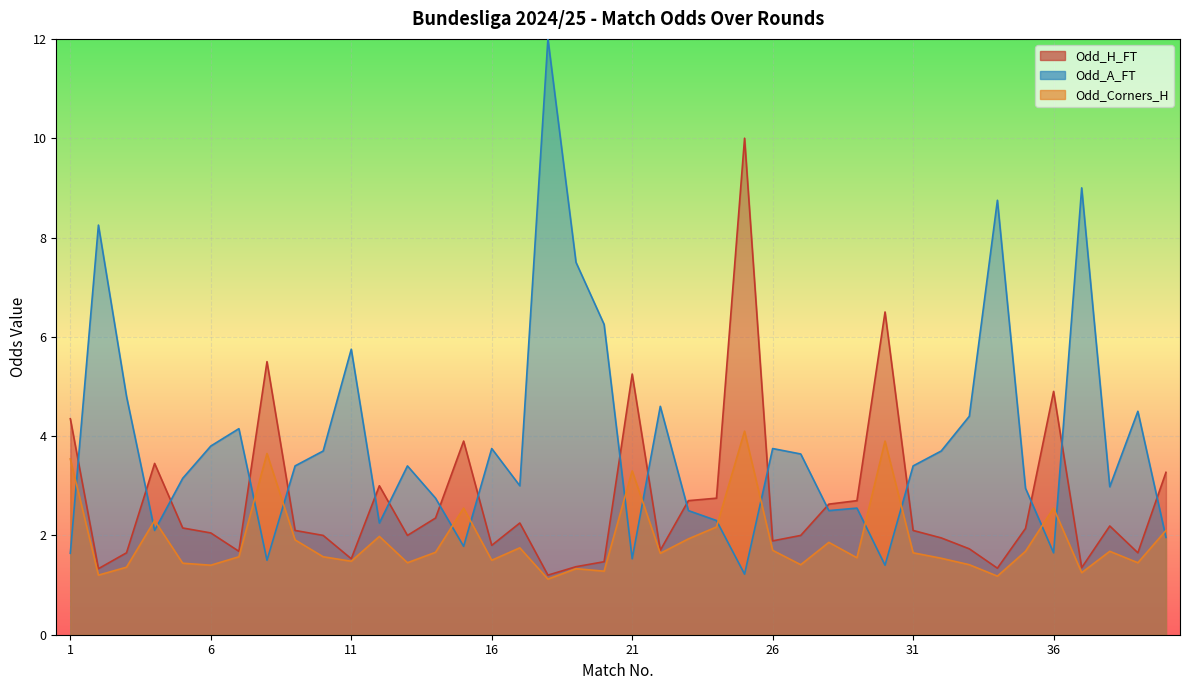

What is the value of the Odd_A_FT point at the 12th from the left?

2.2